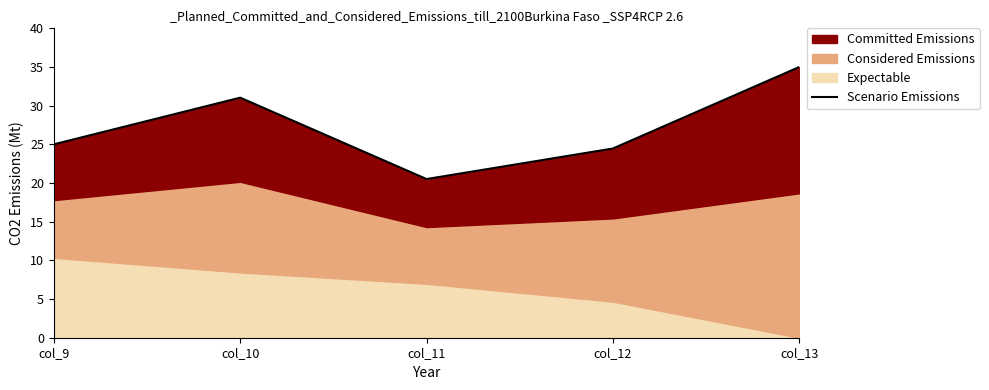

How many values are below 25?

2